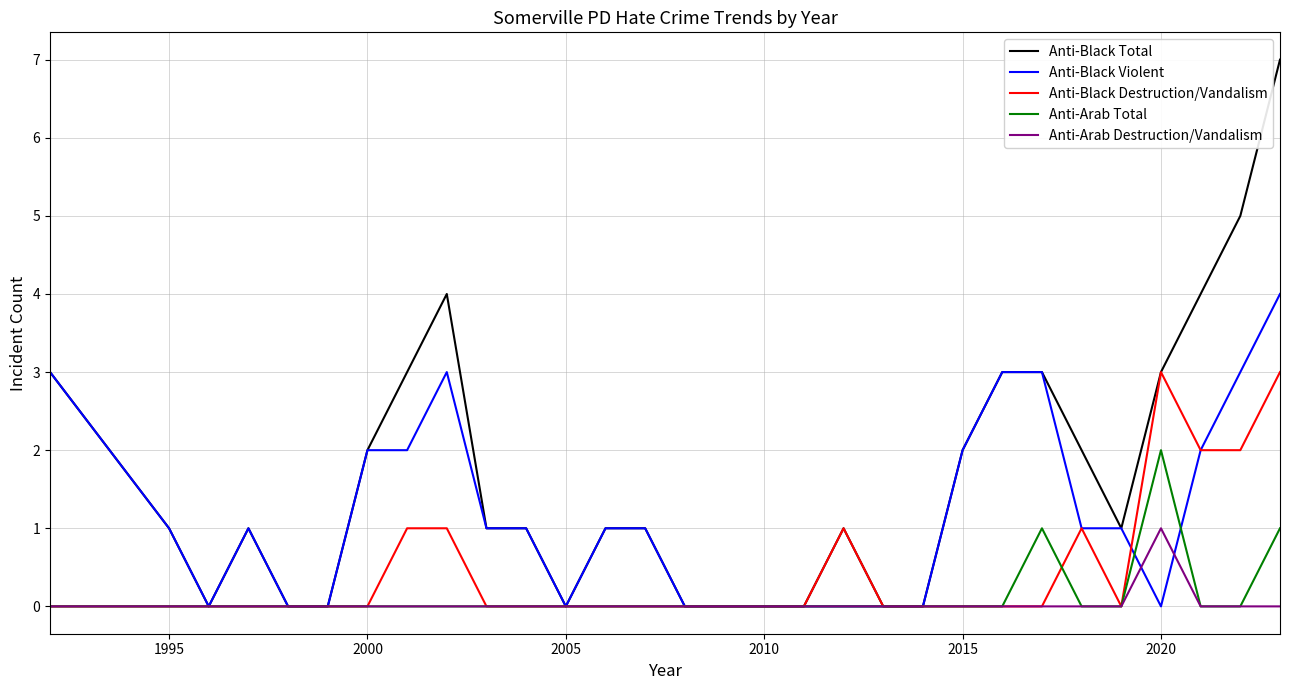

Which series has the largest total across all categories?

Anti-Black Total